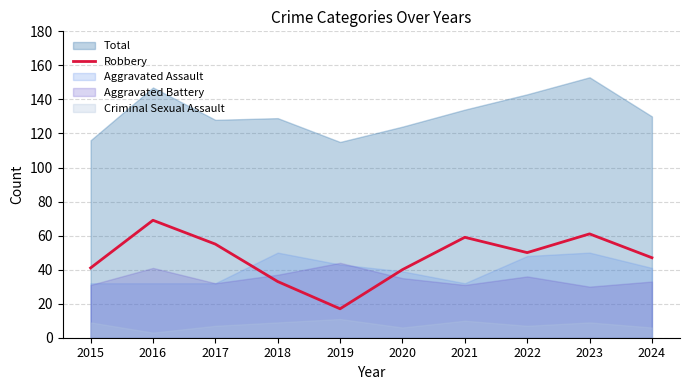

What is the value of the 9th point from the left?

61